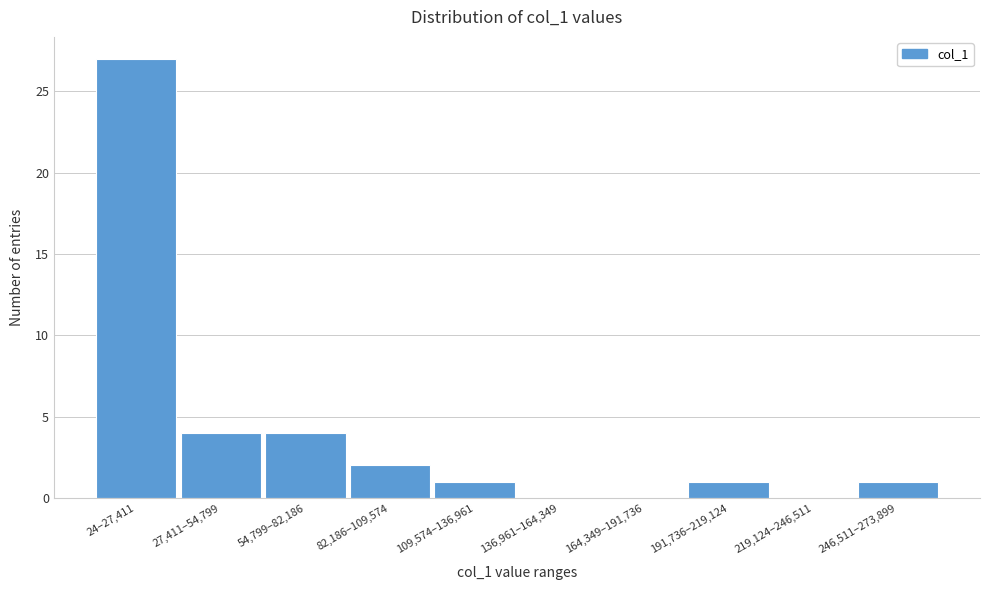

Reading right to left, transcribe all the data shown in this chart.

246,511–273,899=1	219,124–246,511=0	191,736–219,124=1	164,349–191,736=0	136,961–164,349=0	109,574–136,961=1	82,186–109,574=2	54,799–82,186=4	27,411–54,799=4	24–27,411=27